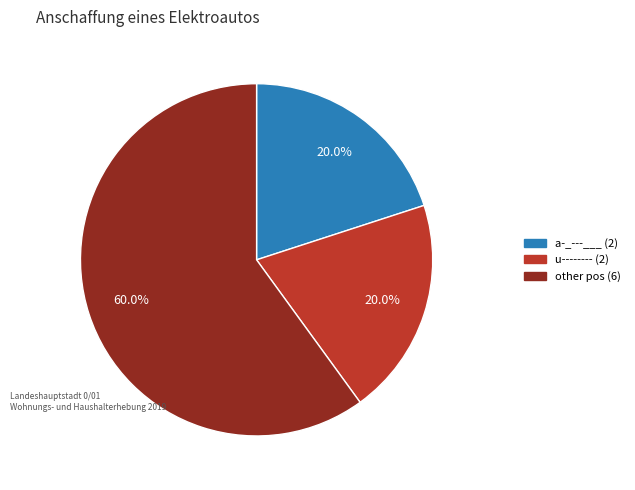

Is there any slice that represents more than half of the pie?

Yes